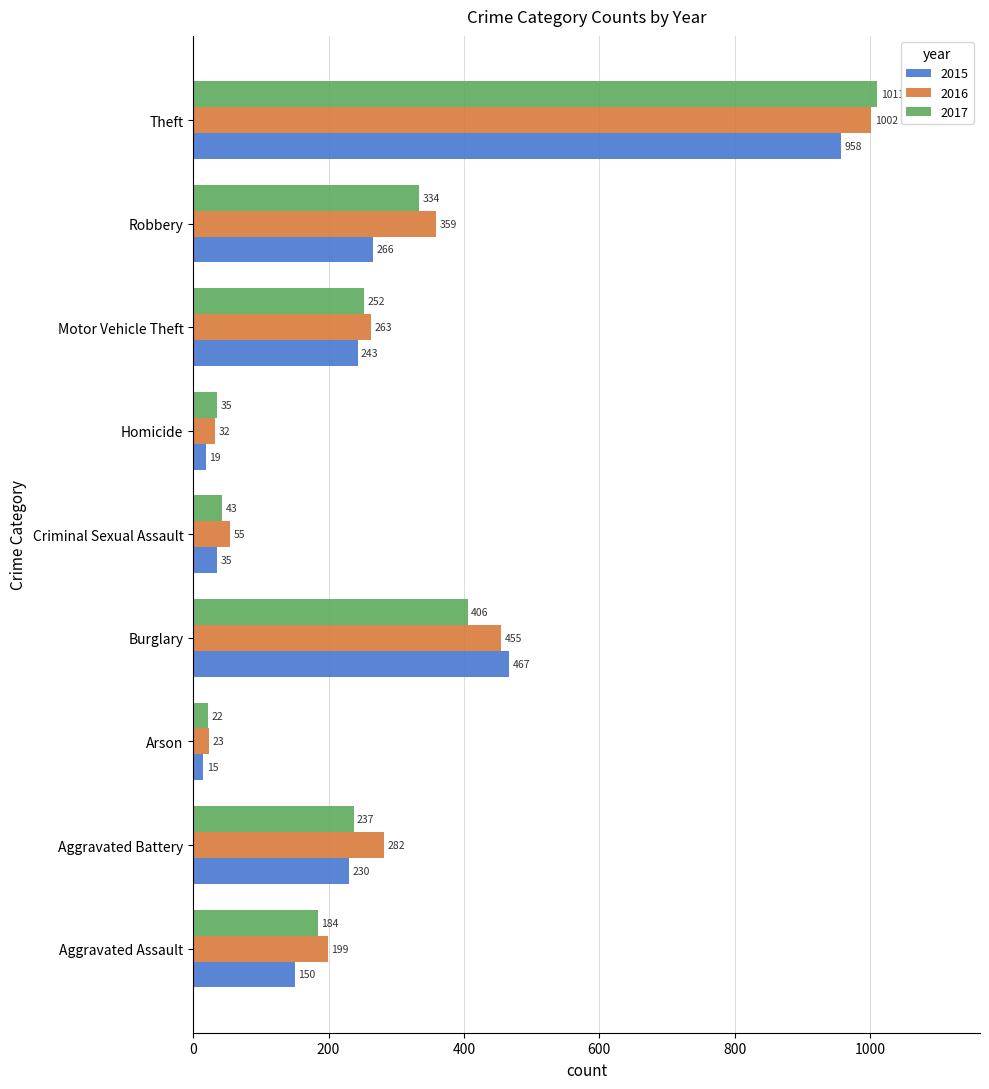

What is the average value of the 2015 series?

265